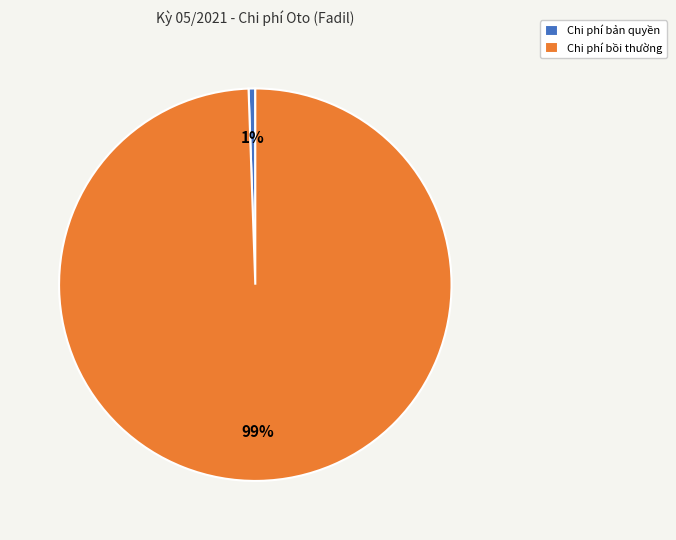

Which category has the smallest portion of the pie?

Chi phí bản quyền